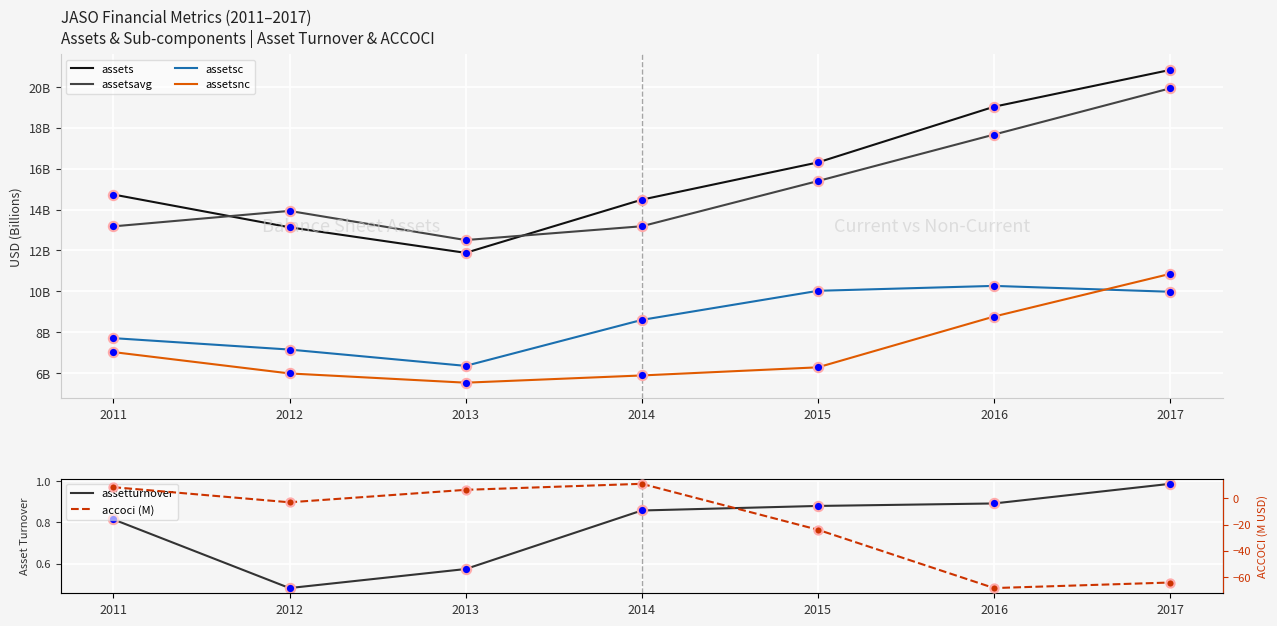

Which series reaches the minimum Y coordinate?

accoci (M)